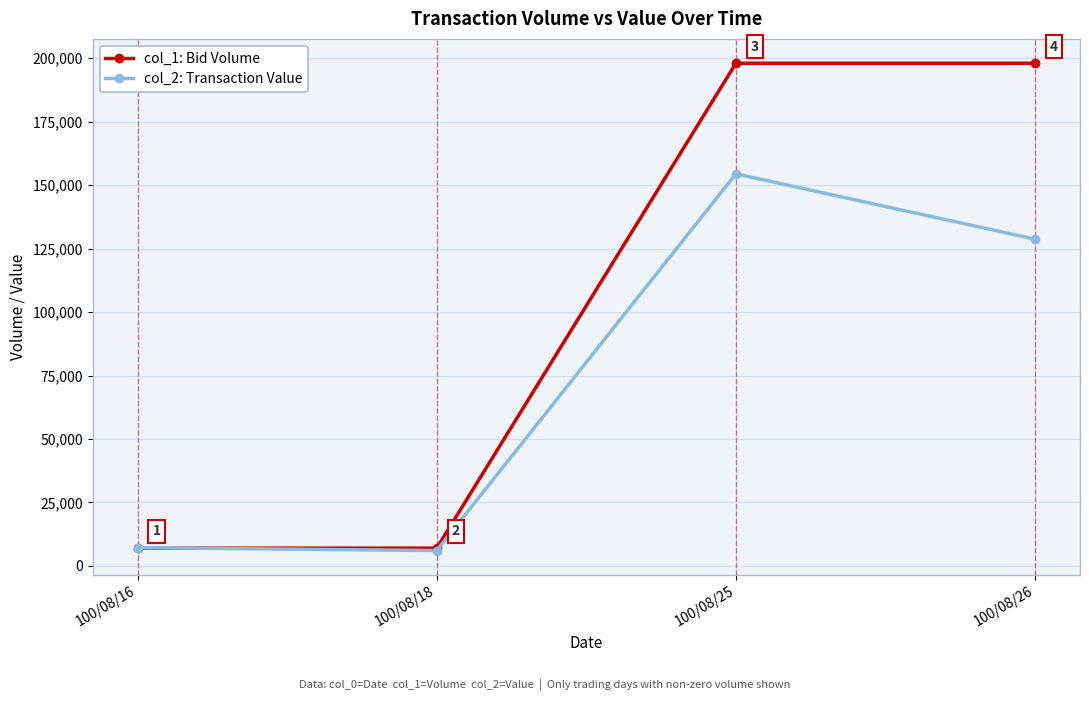

What is the difference between the col_1: Bid Volume values at 100/08/25 and 100/08/16?

191000